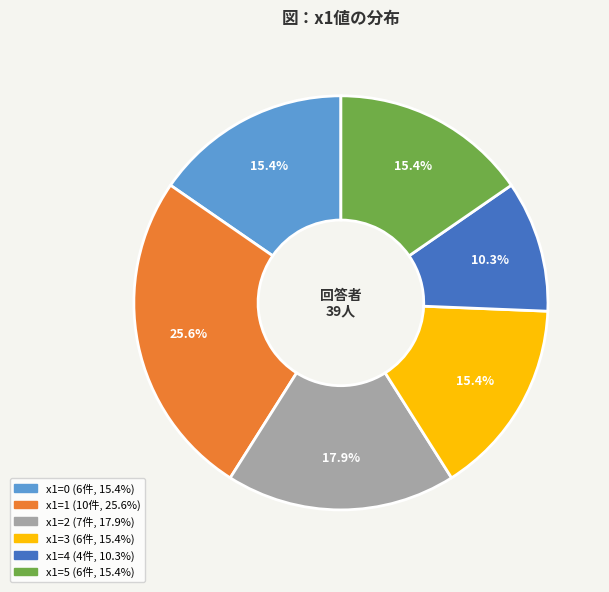

Is there a majority slice in this chart?

No